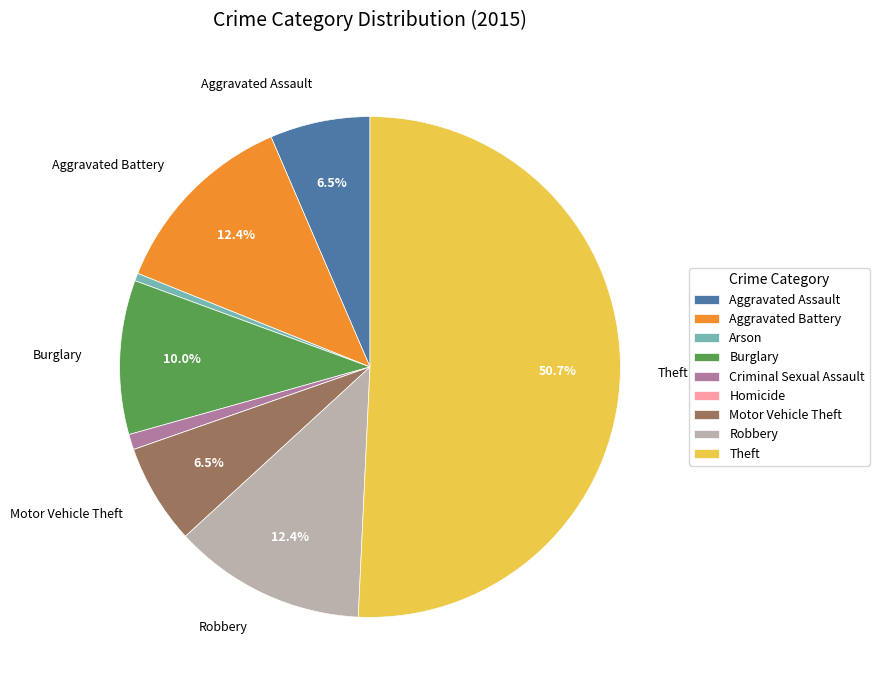

Does Arson represent more than half of the total?

No